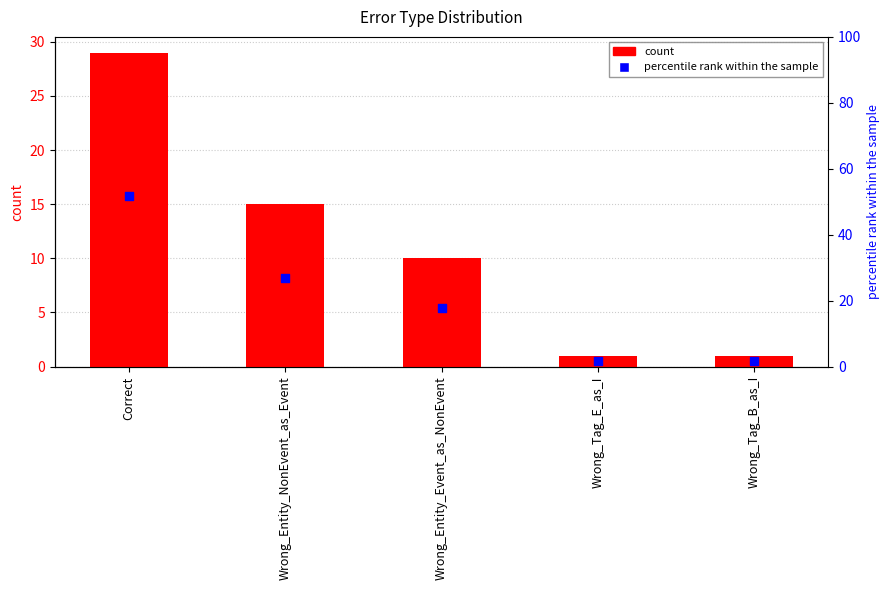

What is the total value across all series at Wrong_Entity_NonEvent_as_Event?

41.8